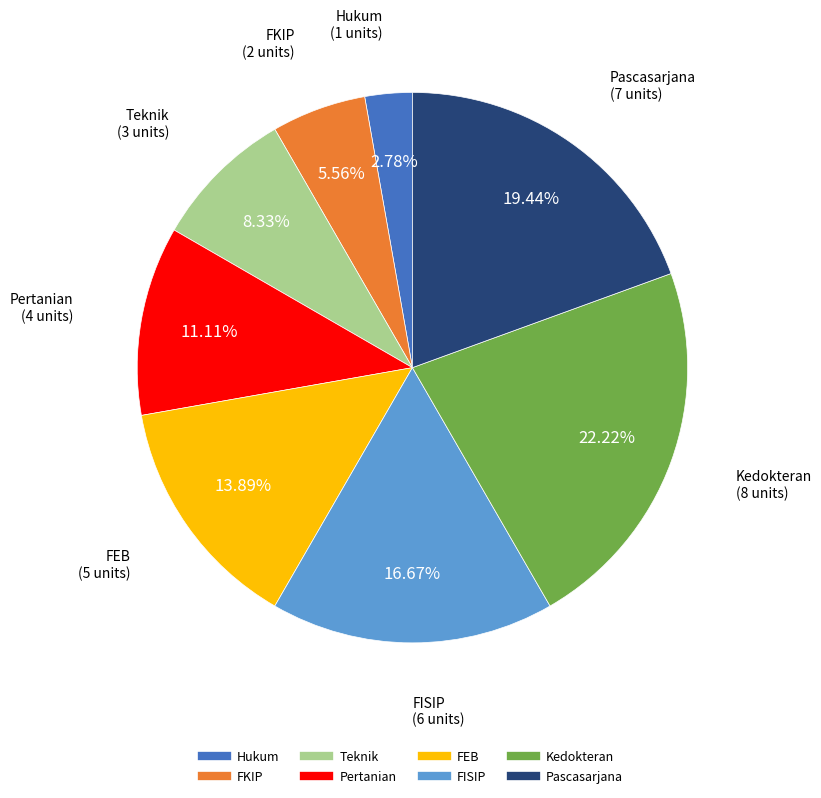

Which has a higher value, FISIP or Pertanian?

FISIP